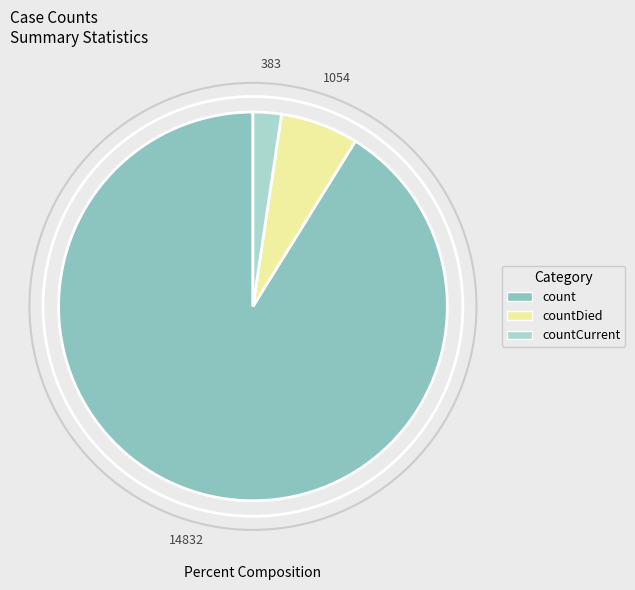

To the nearest percent, what is the difference between the countCurrent and countDied slice percentages?

4%